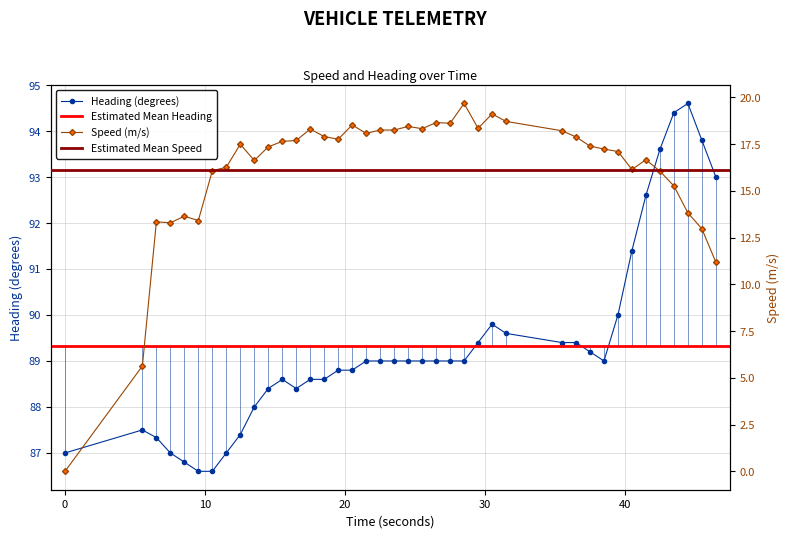

Reading left to right, extract all data points from this chart.

speed: 0.0	5.6	13.3	13.3	13.6	13.4	16.1	16.3	17.5	16.6	17.4	17.6	17.7	18.3	17.9	17.8	18.5	18.1	18.2	18.2	18.4	18.3	18.6	18.6	19.7	18.3	19.1	18.7	18.2	17.9	17.4	17.2	17.1	16.1	16.7	16.1	15.3	13.8	13.0	11.2
heading: 87.0	87.5	87.3	87.0	86.8	86.6	86.6	87.0	87.4	88.0	88.4	88.6	88.4	88.6	88.6	88.8	88.8	89.0	89.0	89.0	89.0	89.0	89.0	89.0	89.0	89.4	89.8	89.6	89.4	89.4	89.2	89.0	90.0	91.4	92.6	93.6	94.4	94.6	93.8	93.0